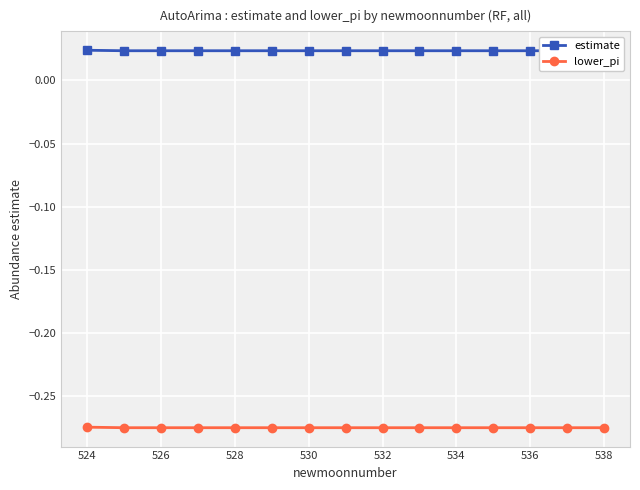

Is it true that estimate equals 0.0 at 532?

True